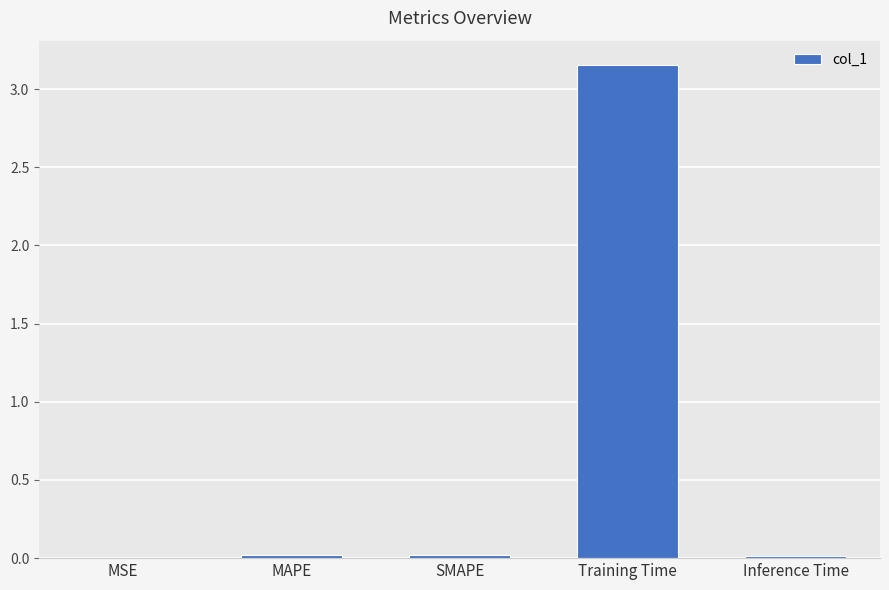

At which category does the chart reach its peak across all series?

Training Time